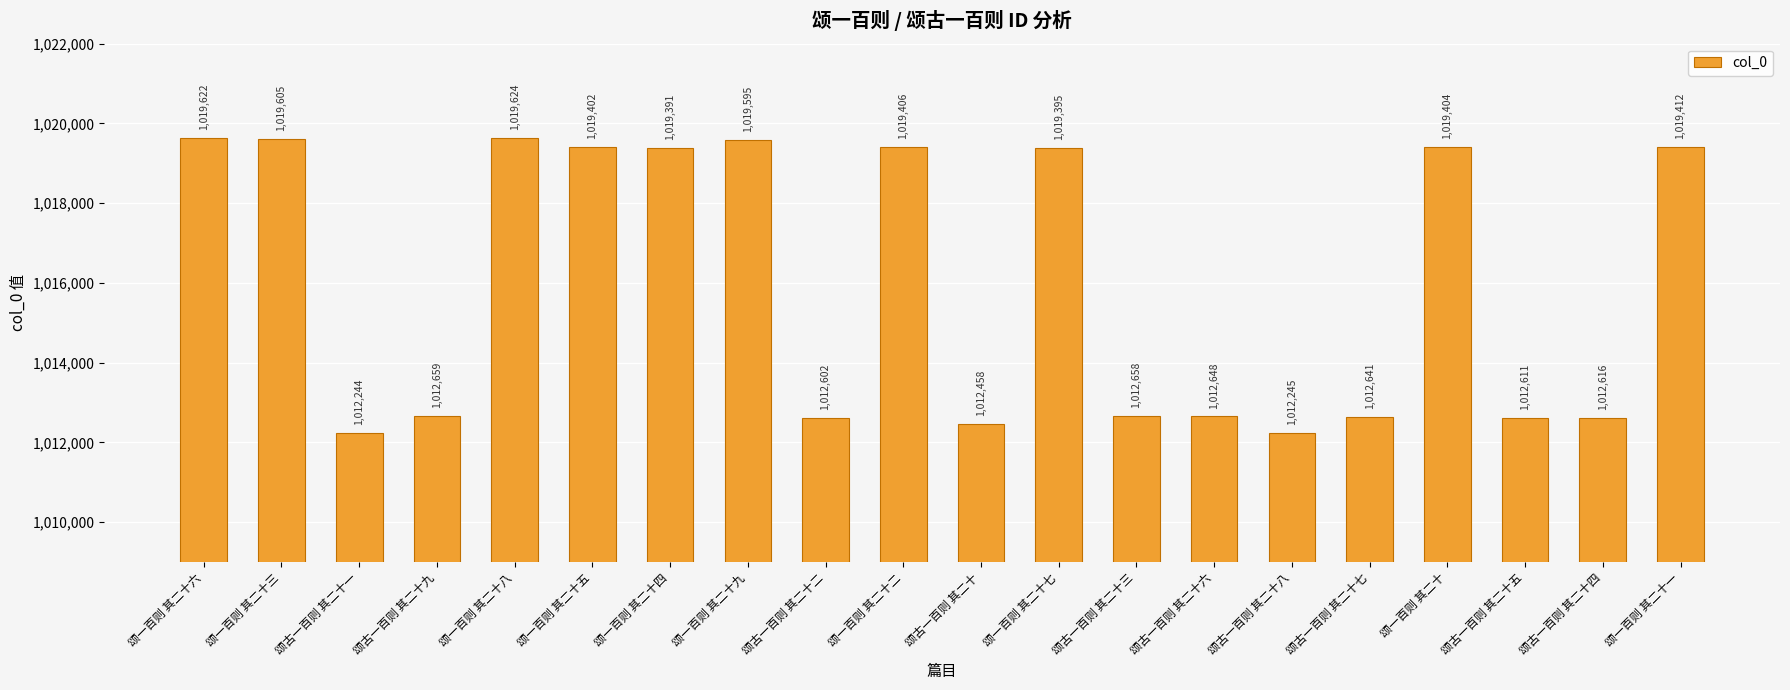

Which label corresponds to the largest value in the chart?

颂一百则 其二十八